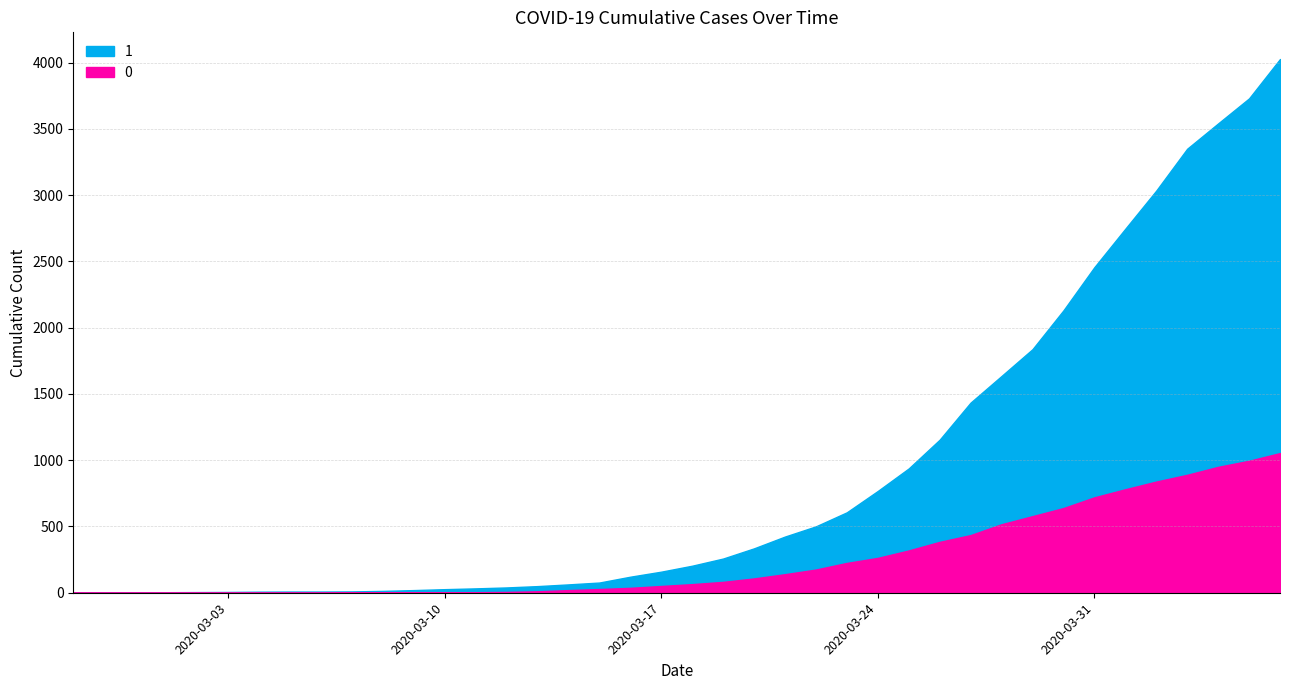

True or false: 0 and 1 intersect in this chart.

False